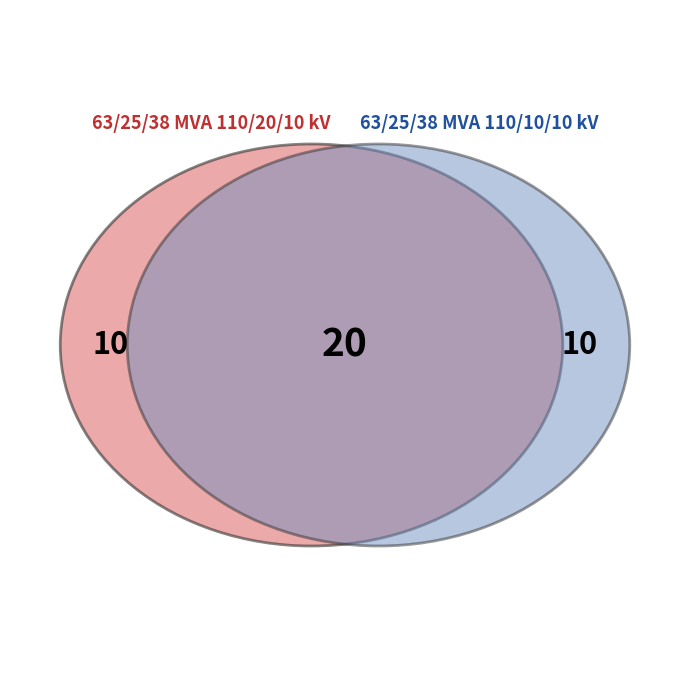

Which category has the biggest portion of the pie?

63/25/38 MVA 110/20/10 kV